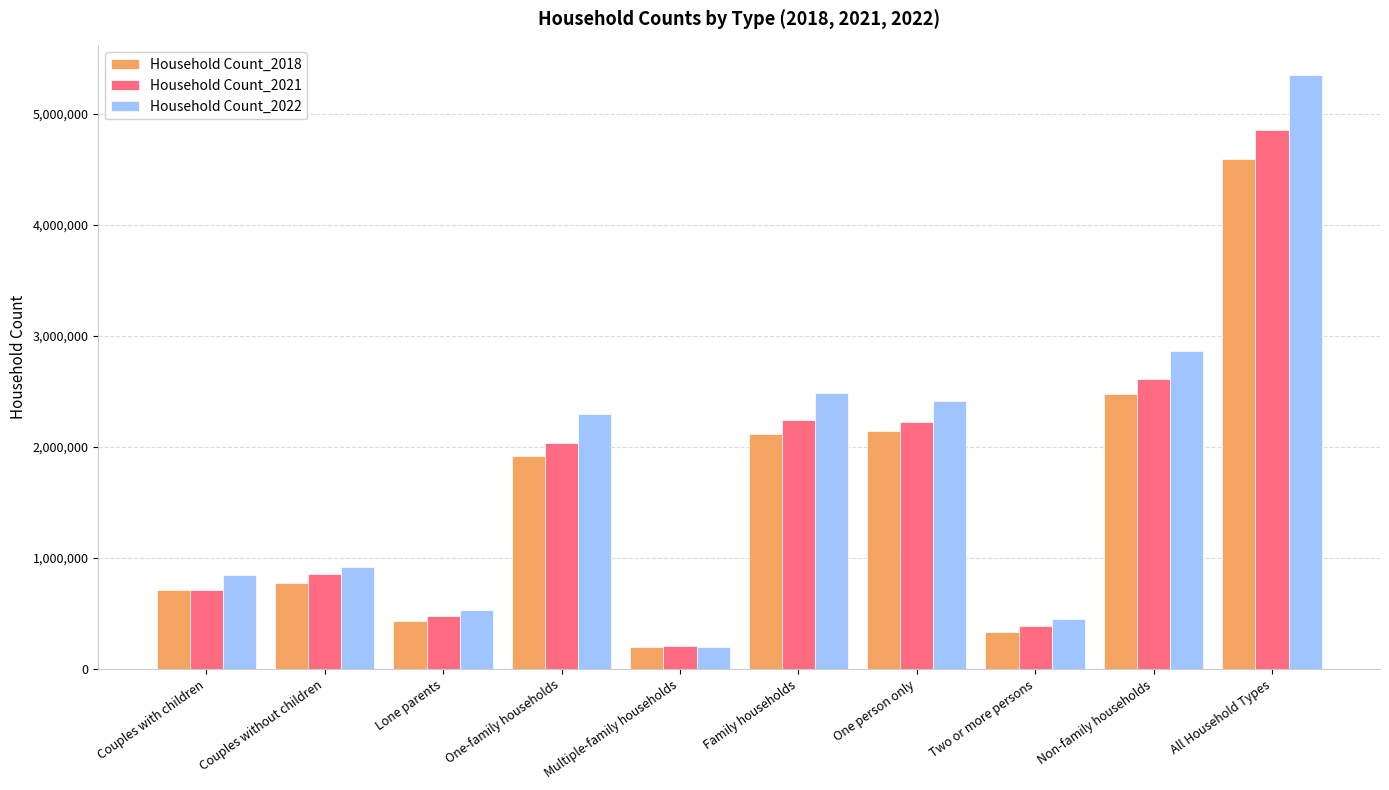

What are all the series names shown in the legend?

Household Count_2018, Household Count_2021, Household Count_2022